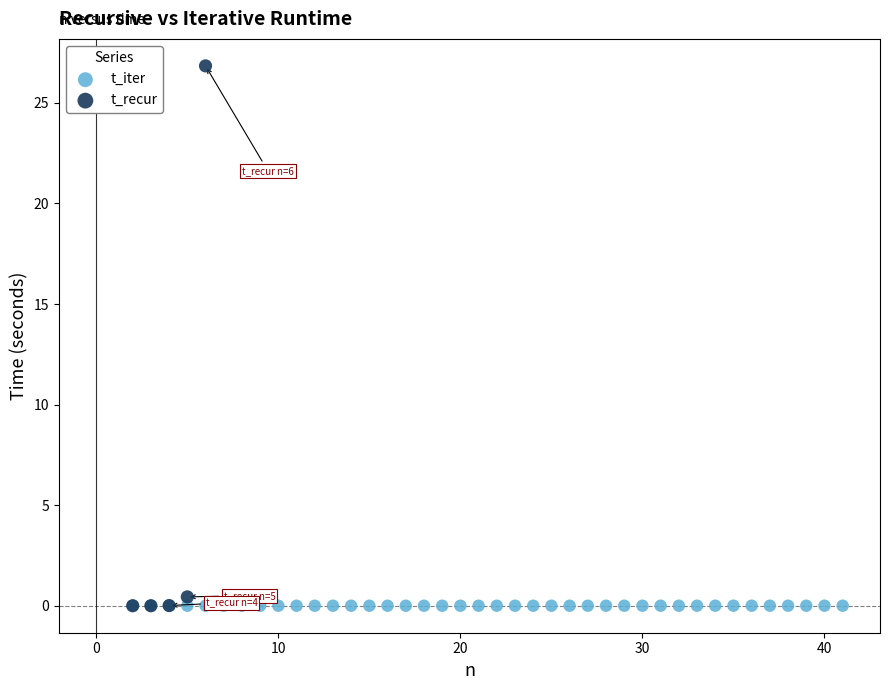

Which series has the largest Y range (max minus min)?

t_recur